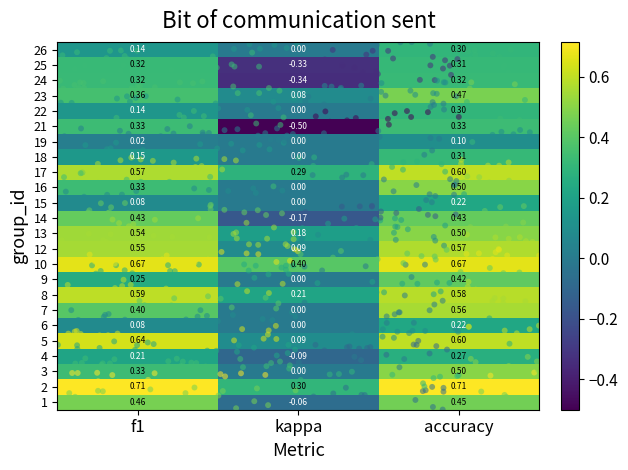

What is the approximate value of 25 at f1?

0.3